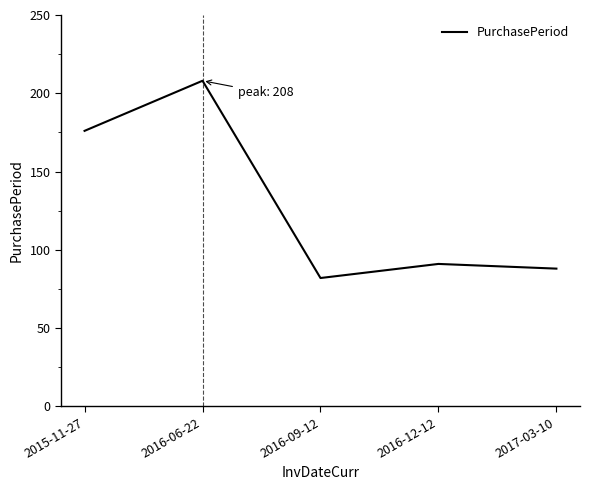

Which category has the highest value across all series?

2016-06-22